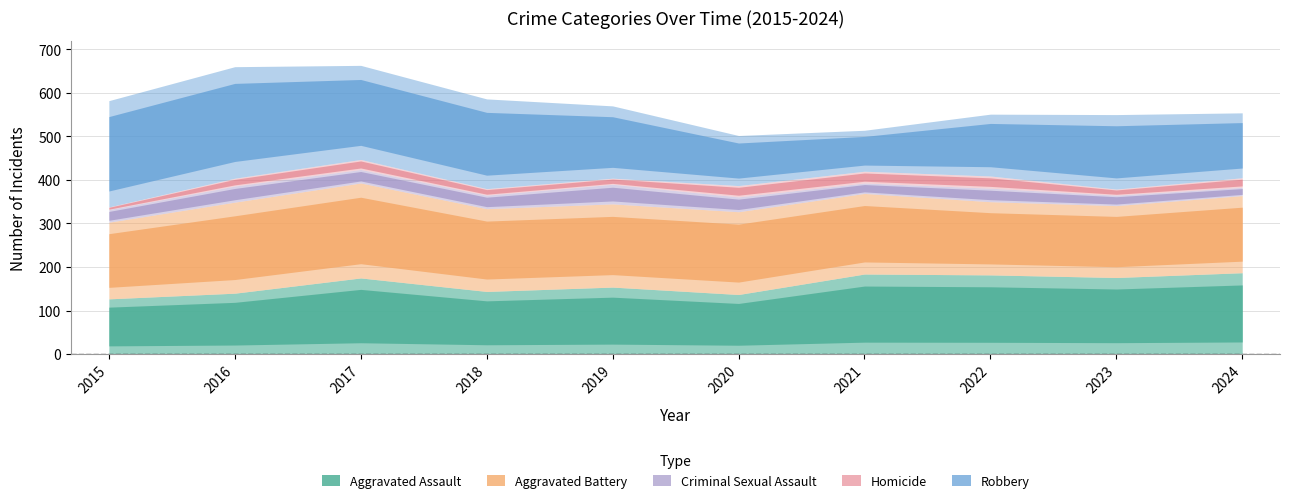

What is the difference between the maximum and second lowest values in the Homicide series?

14